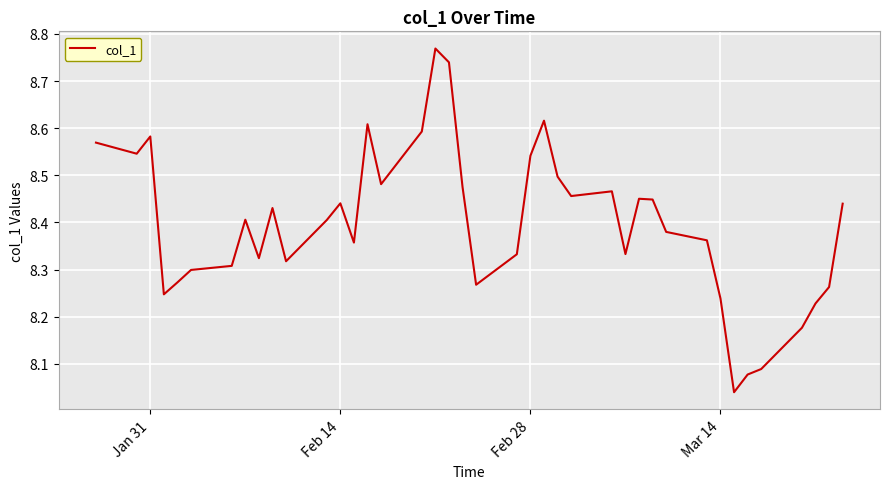

How many lines are shown in the chart?

1